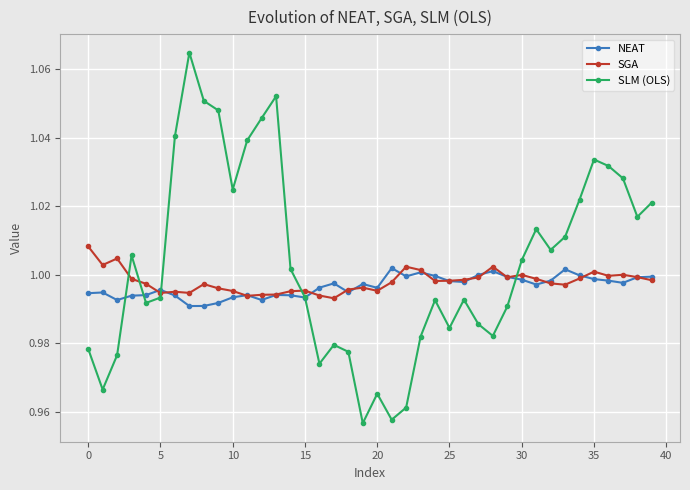

In SLM (OLS), how many points are lower than both neighbors (excluding endpoints)?

10